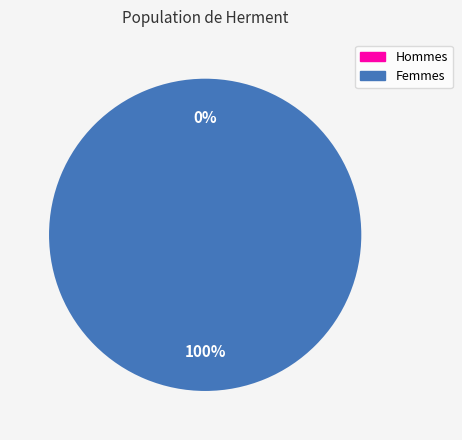

Count the number of slices in the pie.

2